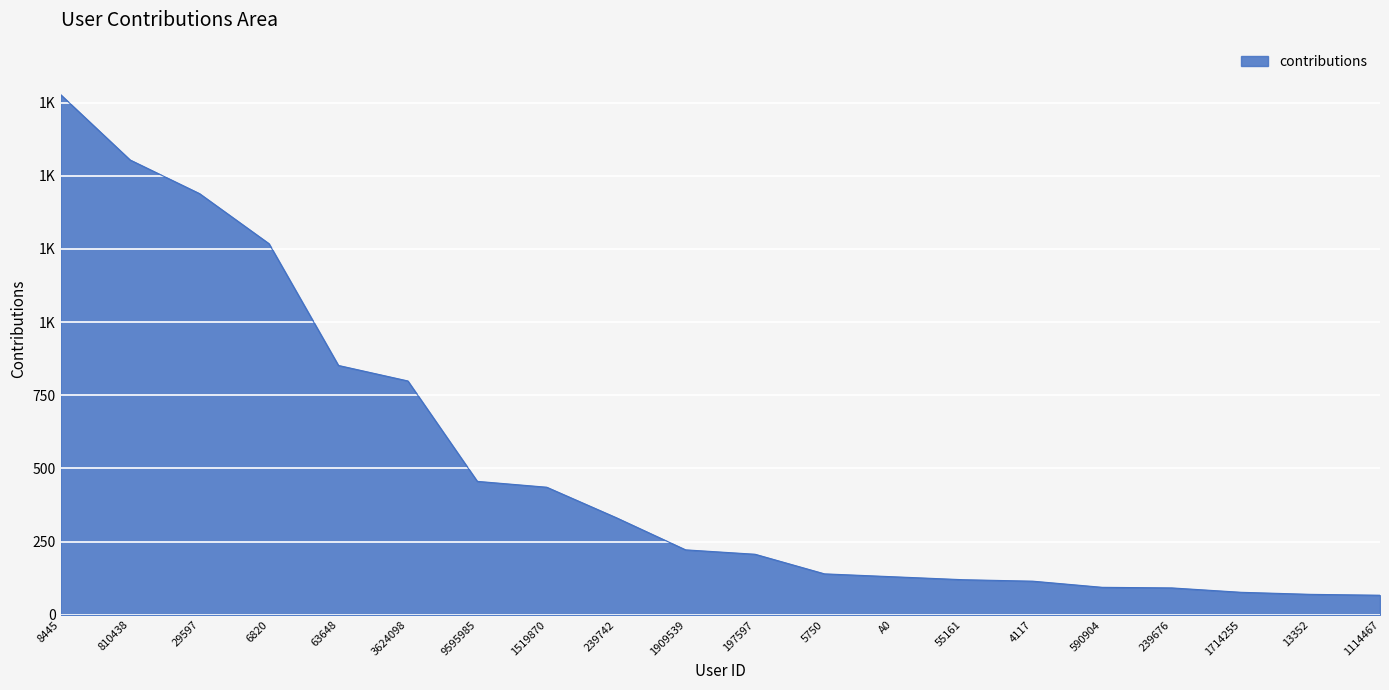

What position from the right is 239742?

12